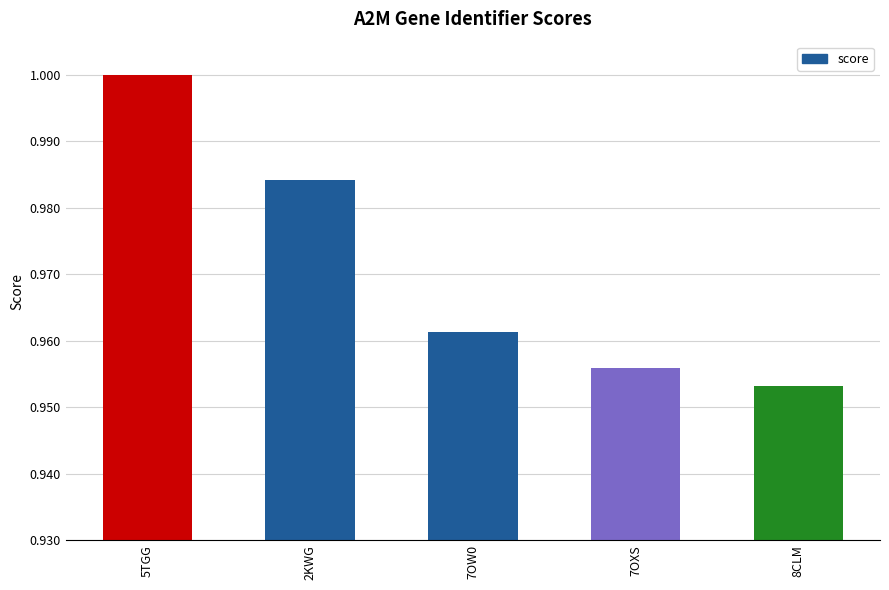

Which label corresponds to the smallest value in the chart?

8CLM